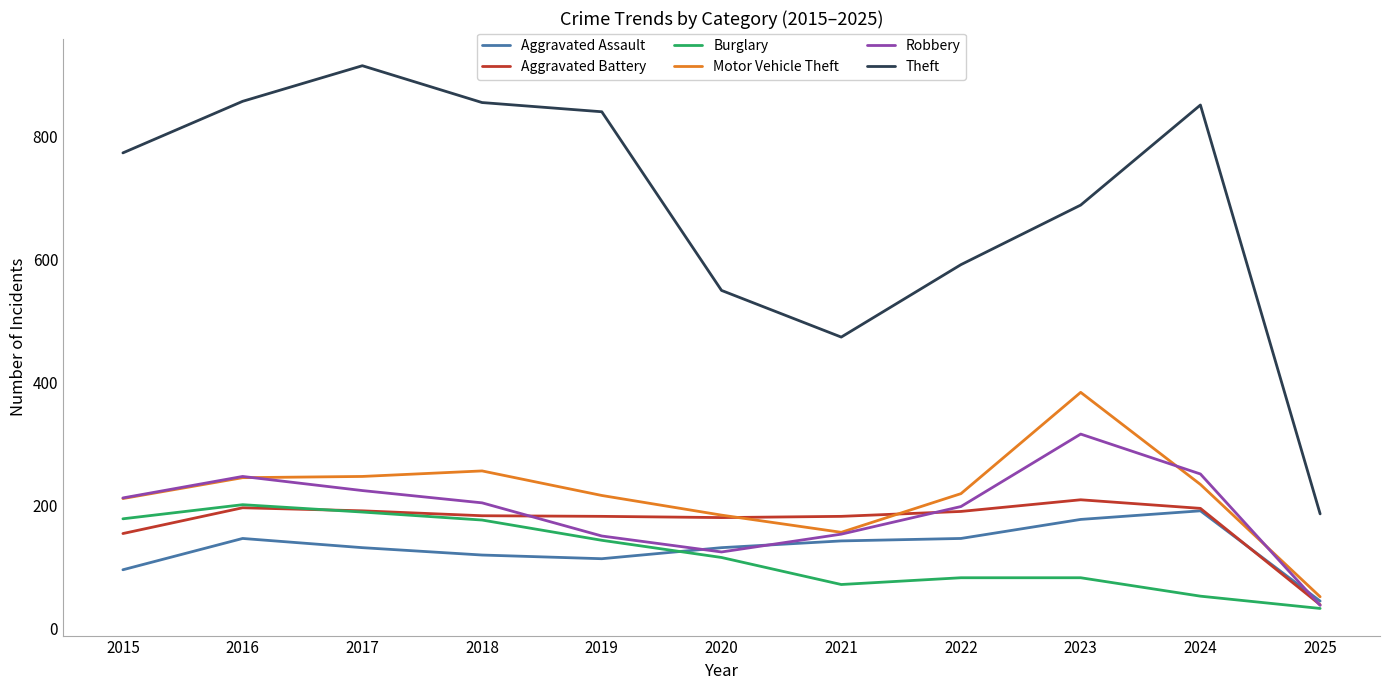

Which series changed the most between 2023 and 2025?

Theft